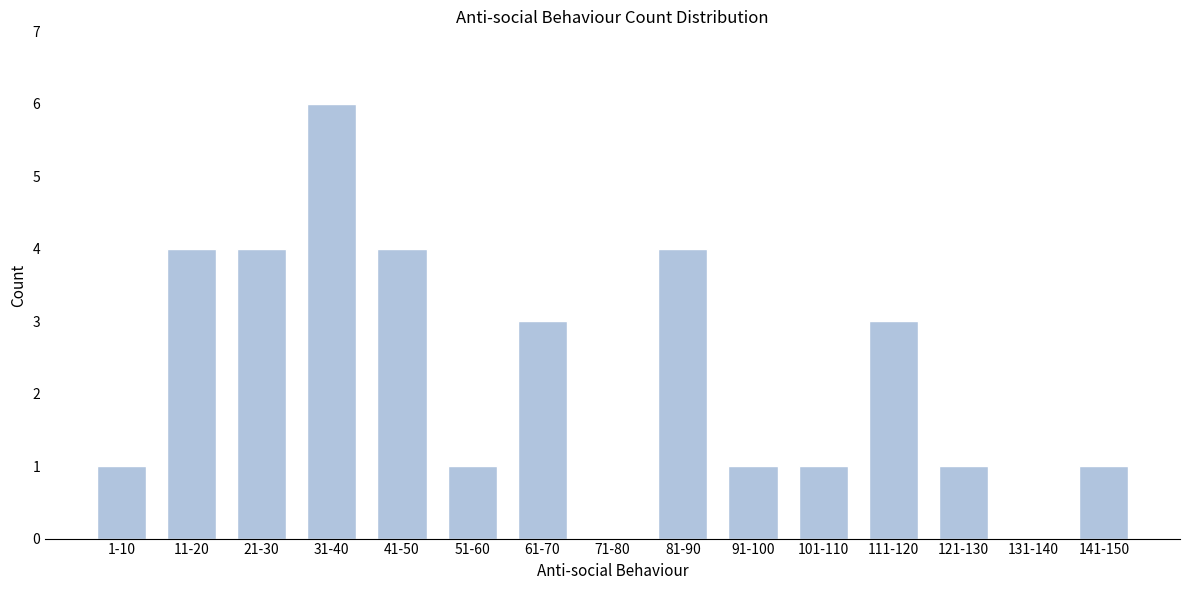

Reading left to right, extract all data points from this chart.

1-10=1	11-20=4	21-30=4	31-40=6	41-50=4	51-60=1	61-70=3	71-80=0	81-90=4	91-100=1	101-110=1	111-120=3	121-130=1	131-140=0	141-150=1